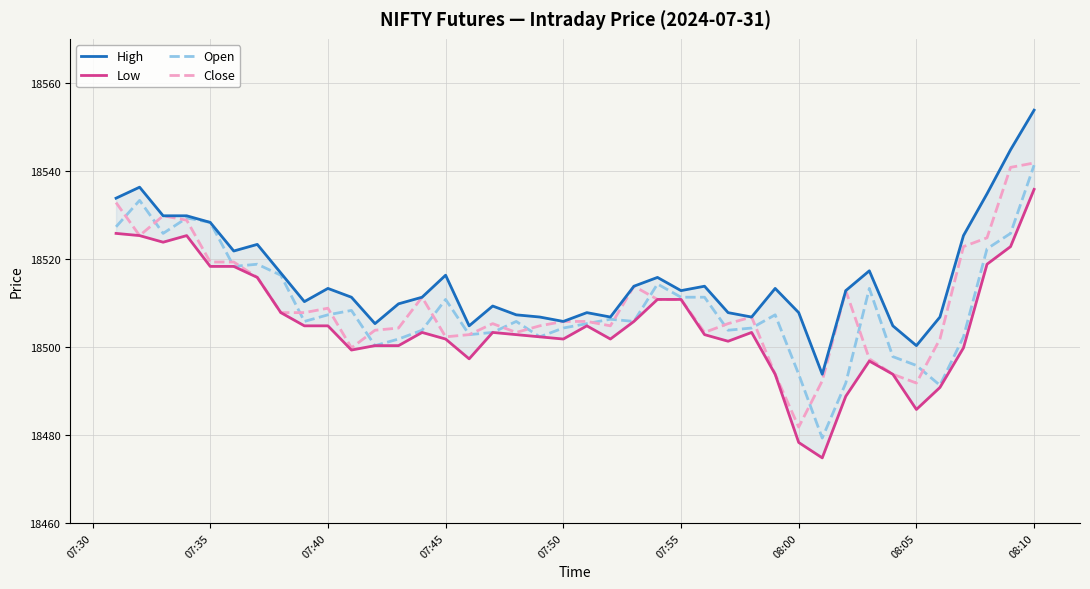

What is the lowest value of the Low series?

18474.8